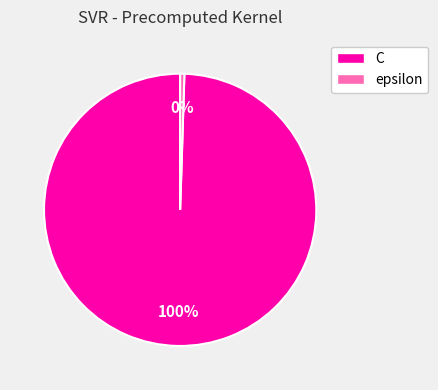

Does C account for over 50% of the chart?

Yes